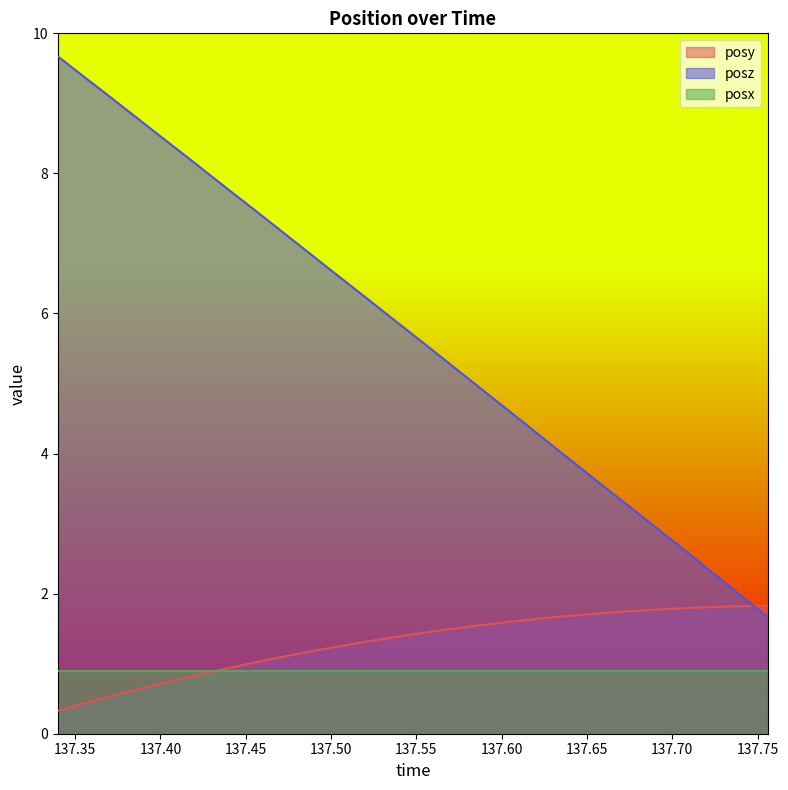

How many times do posy and posz cross each other?

1